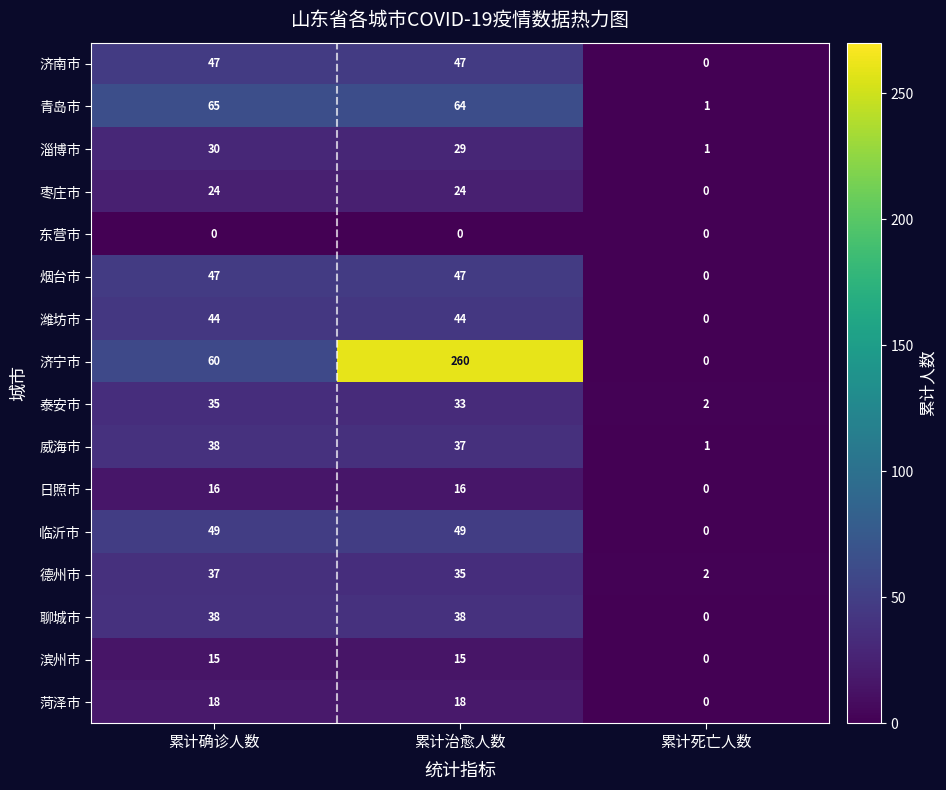

Is it true that 泰安市 equals 33 at 累计治愈人数?

True